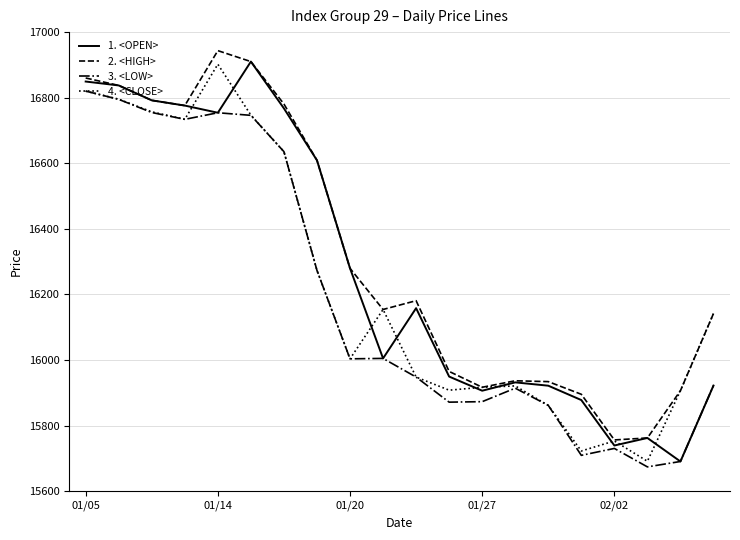

What is the maximum value shown in the chart?

16943.5